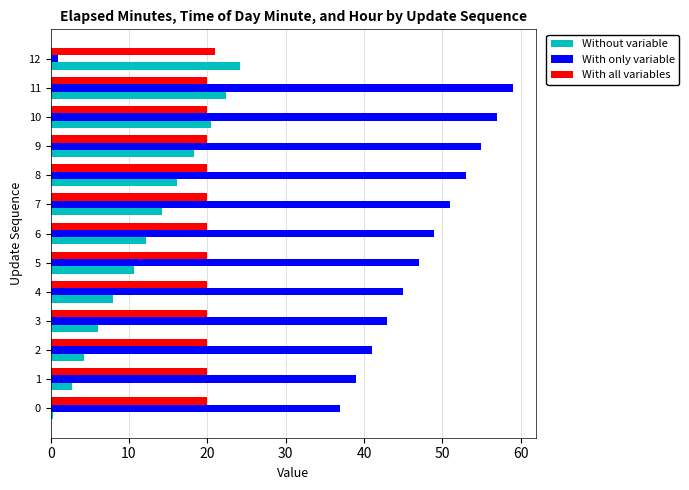

Rank the series at 12 from lowest to highest value.

With only variable, With all variables, Without variable